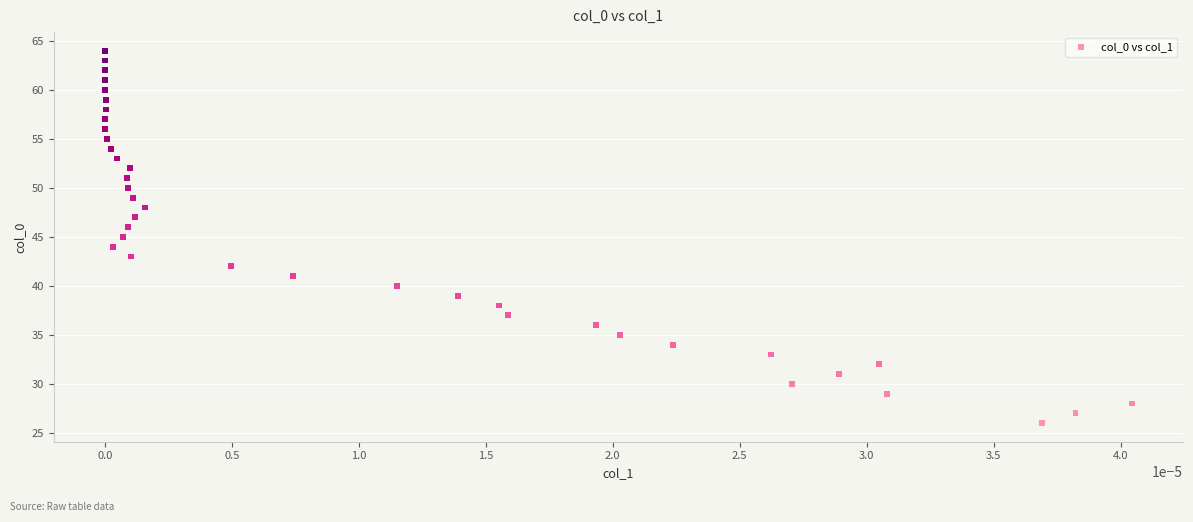

What is the range of Y values (max minus min)?

38